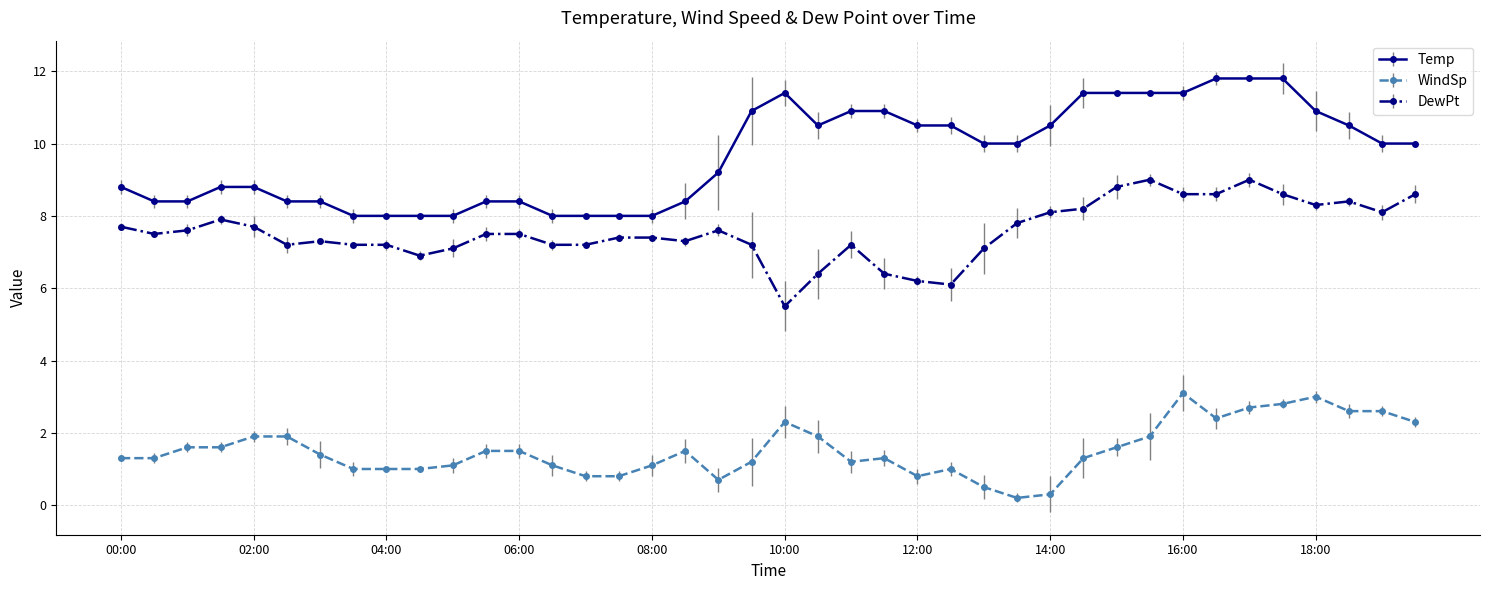

True or false: WindSp and Temp cross at least once.

False